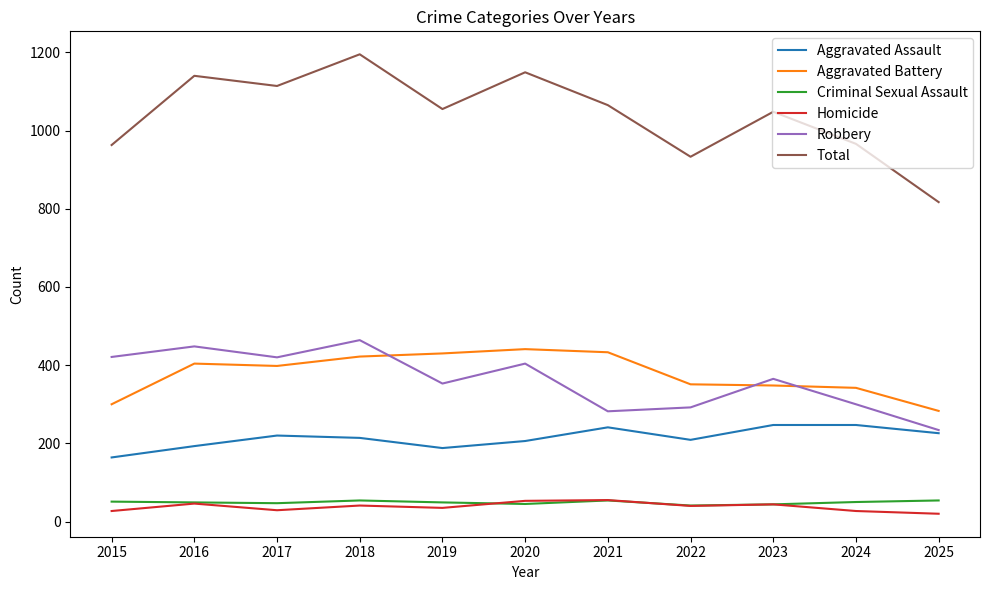

Which series changed the most between 2015 and 2022?

Robbery